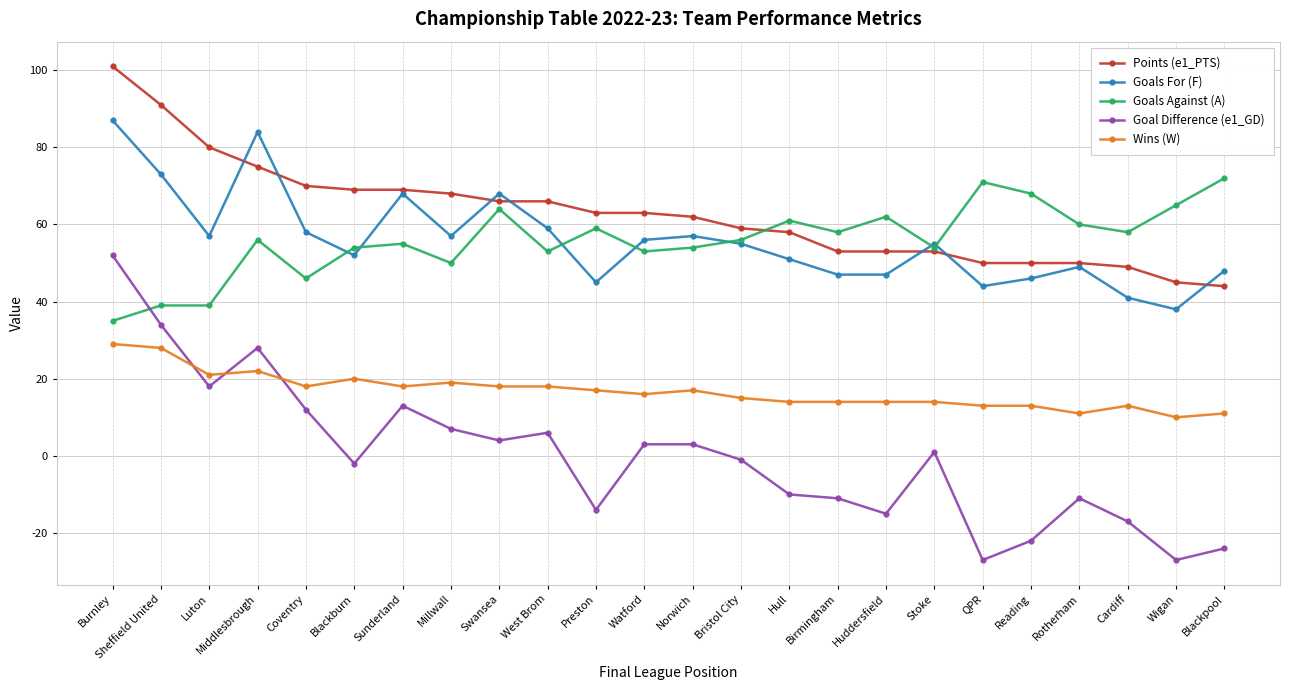

How many series are shown in this chart?

5